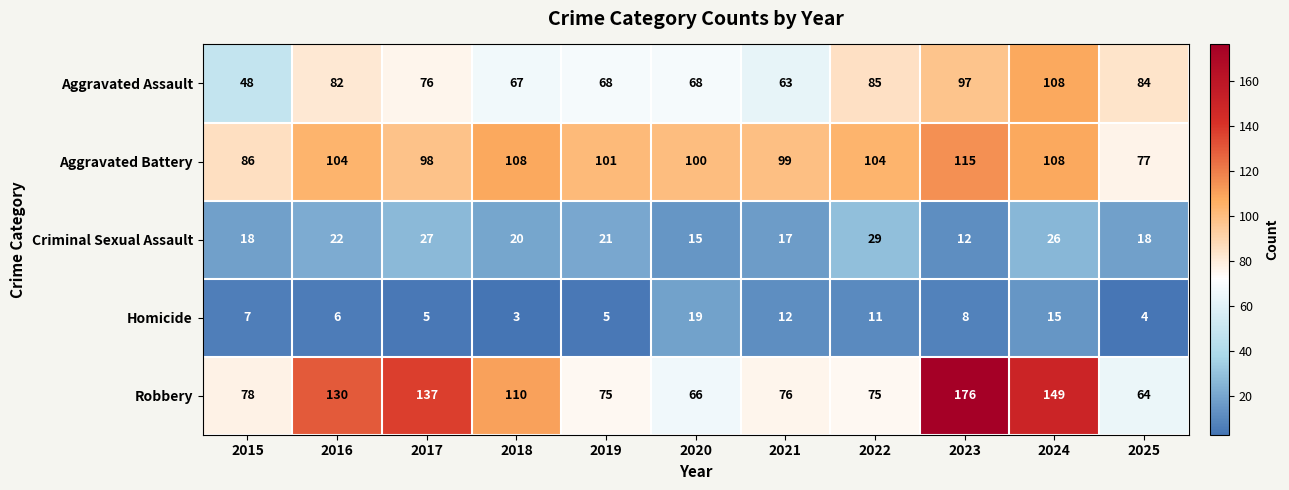

Between 2019 and 2022, which series saw the biggest shift?

Aggravated Assault